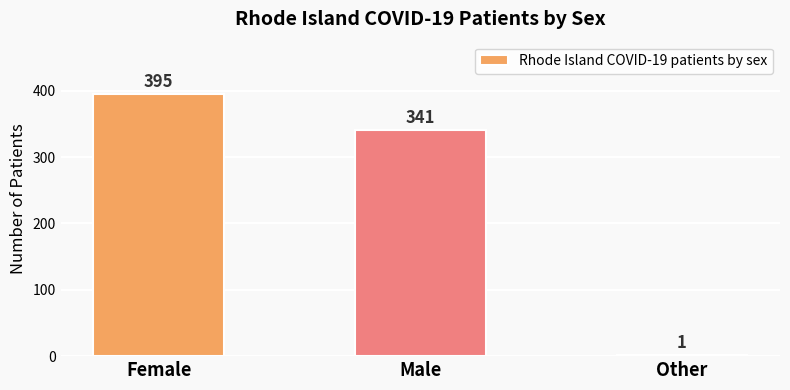

Is it true that the value at Male is 535?

False